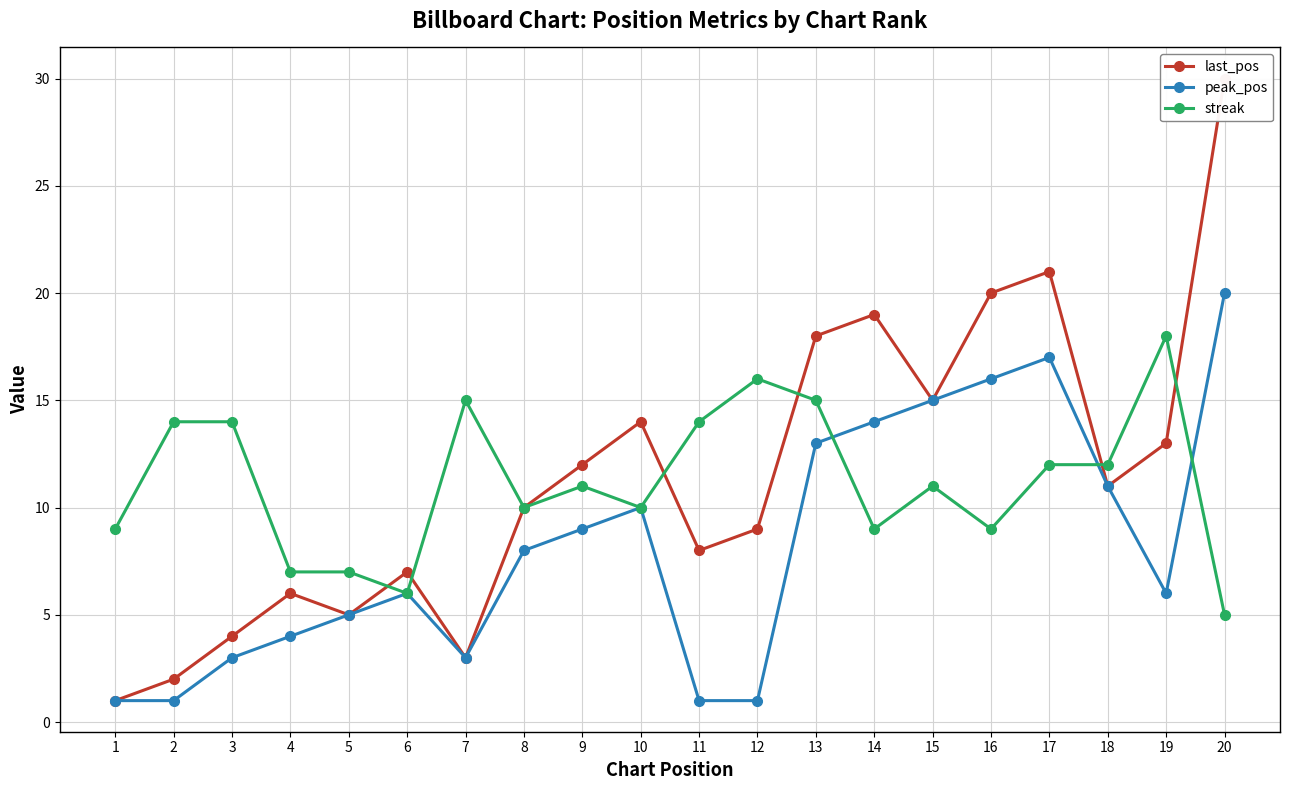

Reading right to left, extract all data points from this chart.

last_pos: 30	13	11	21	20	15	19	18	9	8	14	12	10	3	7	5	6	4	2	1
peak_pos: 20	6	11	17	16	15	14	13	1	1	10	9	8	3	6	5	4	3	1	1
streak: 5	18	12	12	9	11	9	15	16	14	10	11	10	15	6	7	7	14	14	9